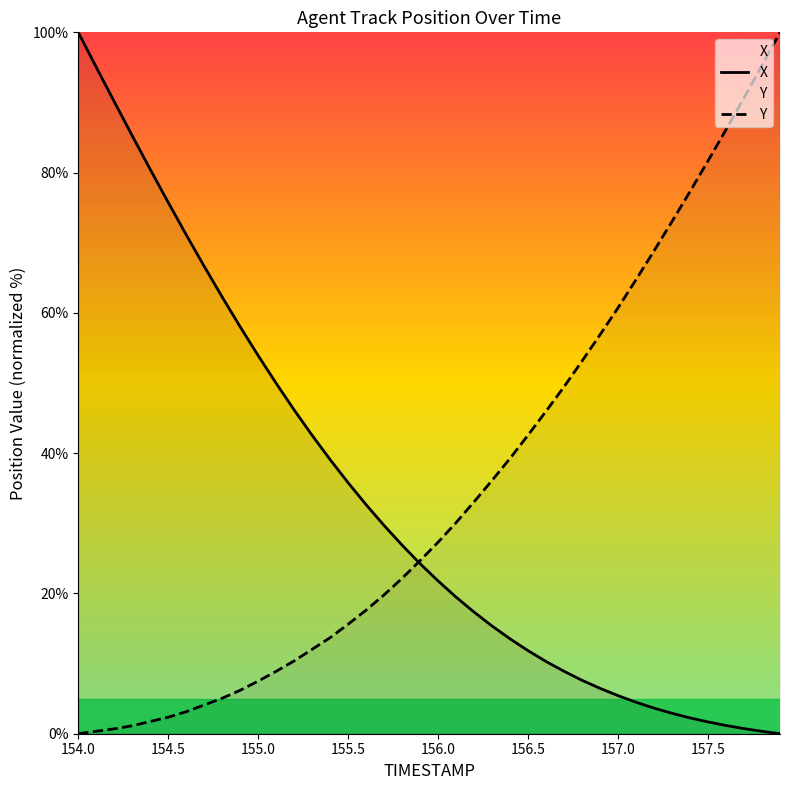

Is this an area chart (filled region under the line)?

No